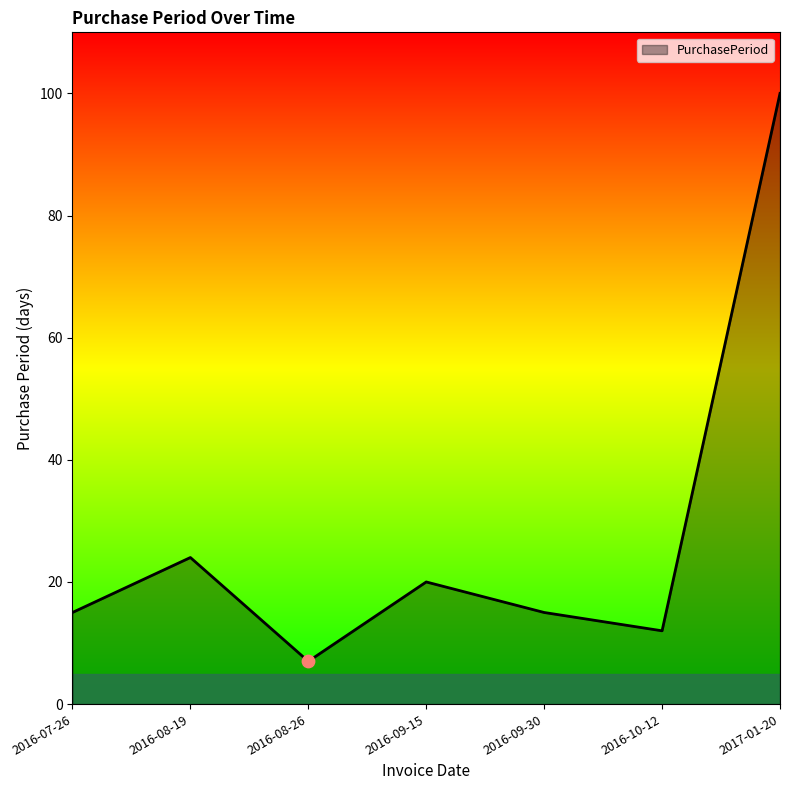

Which has a higher value, 2016-07-26 or 2016-08-26?

2016-07-26